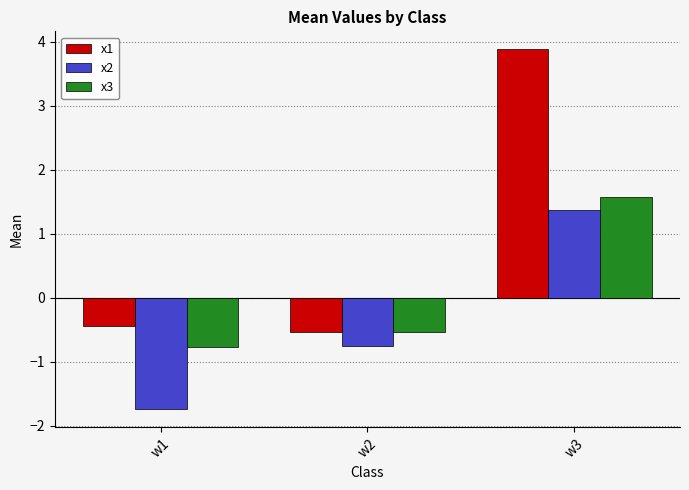

Rank the categories by x2 value from highest to lowest.

w3, w2, w1